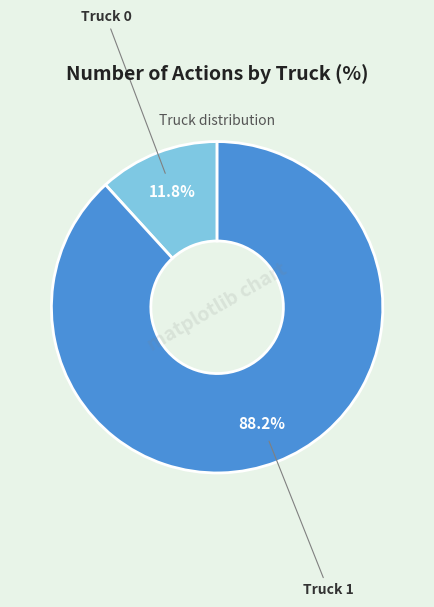

Is there a majority slice in this chart?

Yes